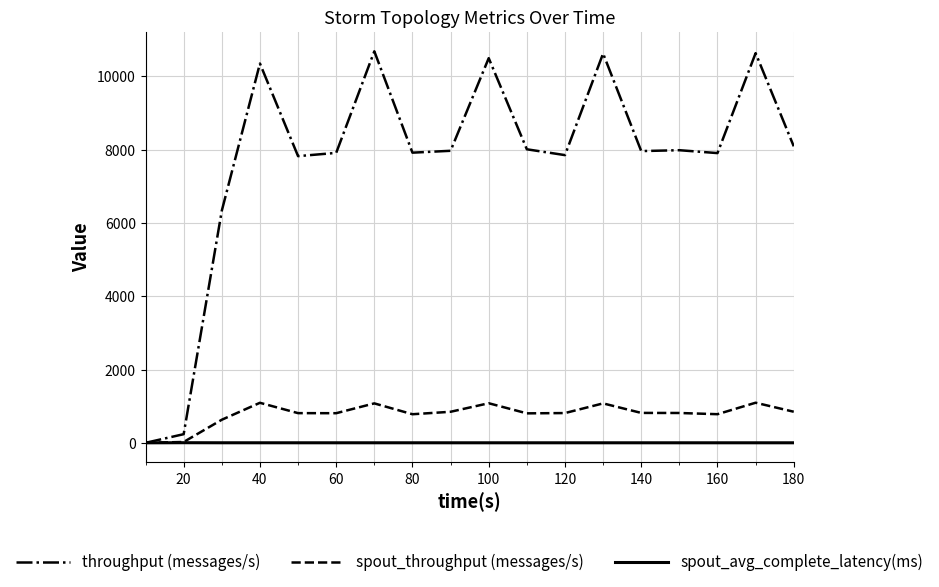

Which series has the largest range (max minus min)?

throughput (messages/s)